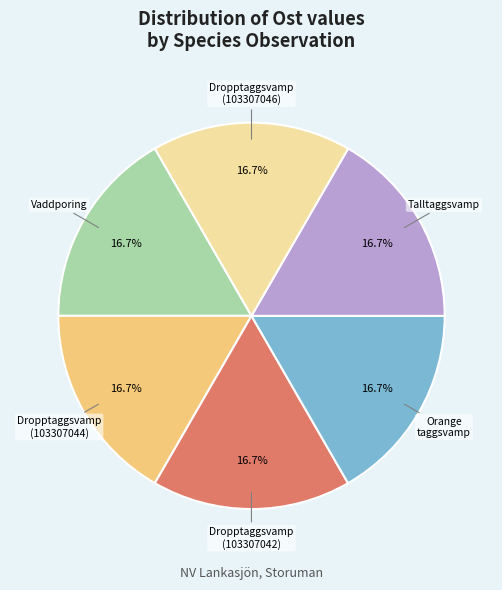

Is there a majority slice in this chart?

No